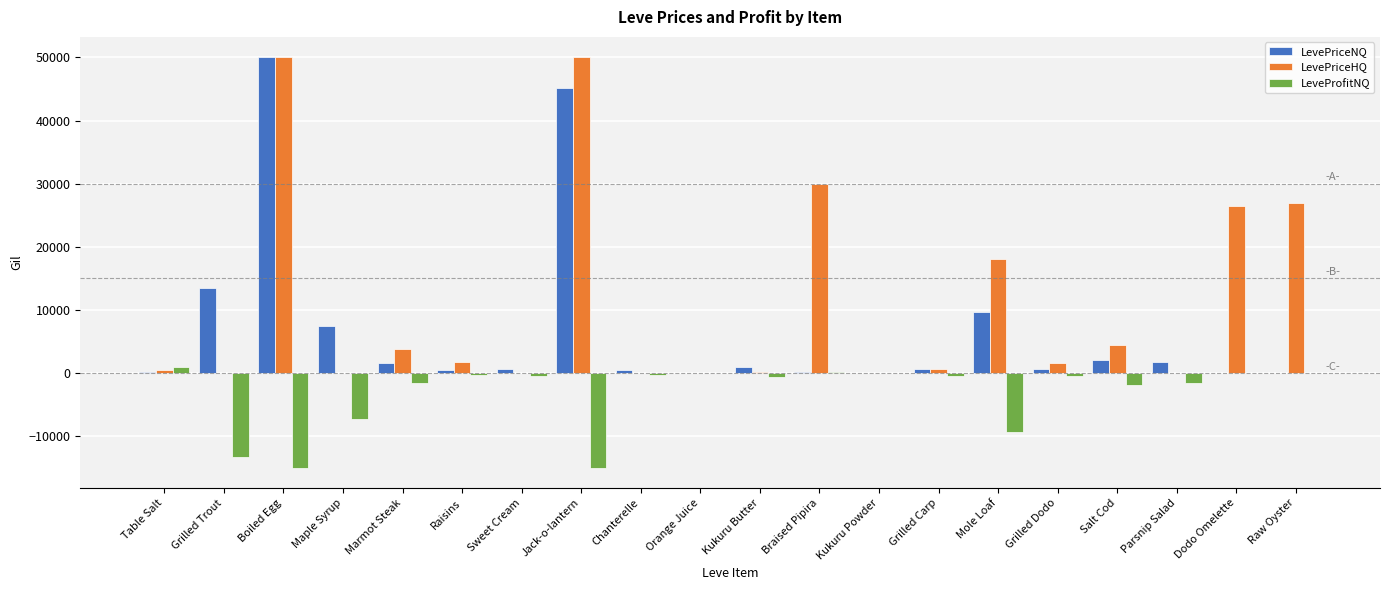

At which category is the sum across all series the highest?

Boiled Egg